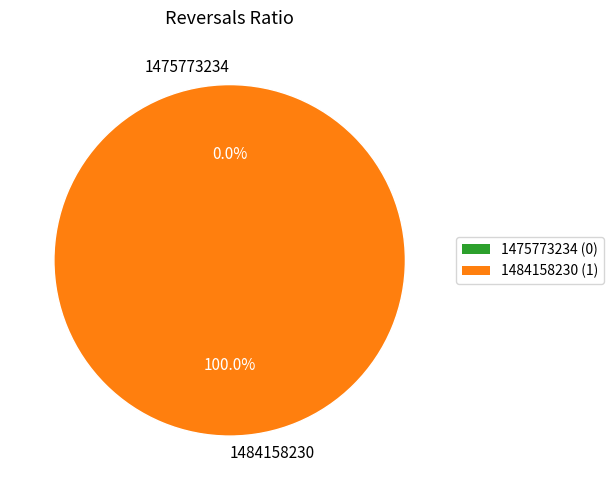

To the nearest percent, what is the combined percentage of 1475773234 and 1484158230?

100%